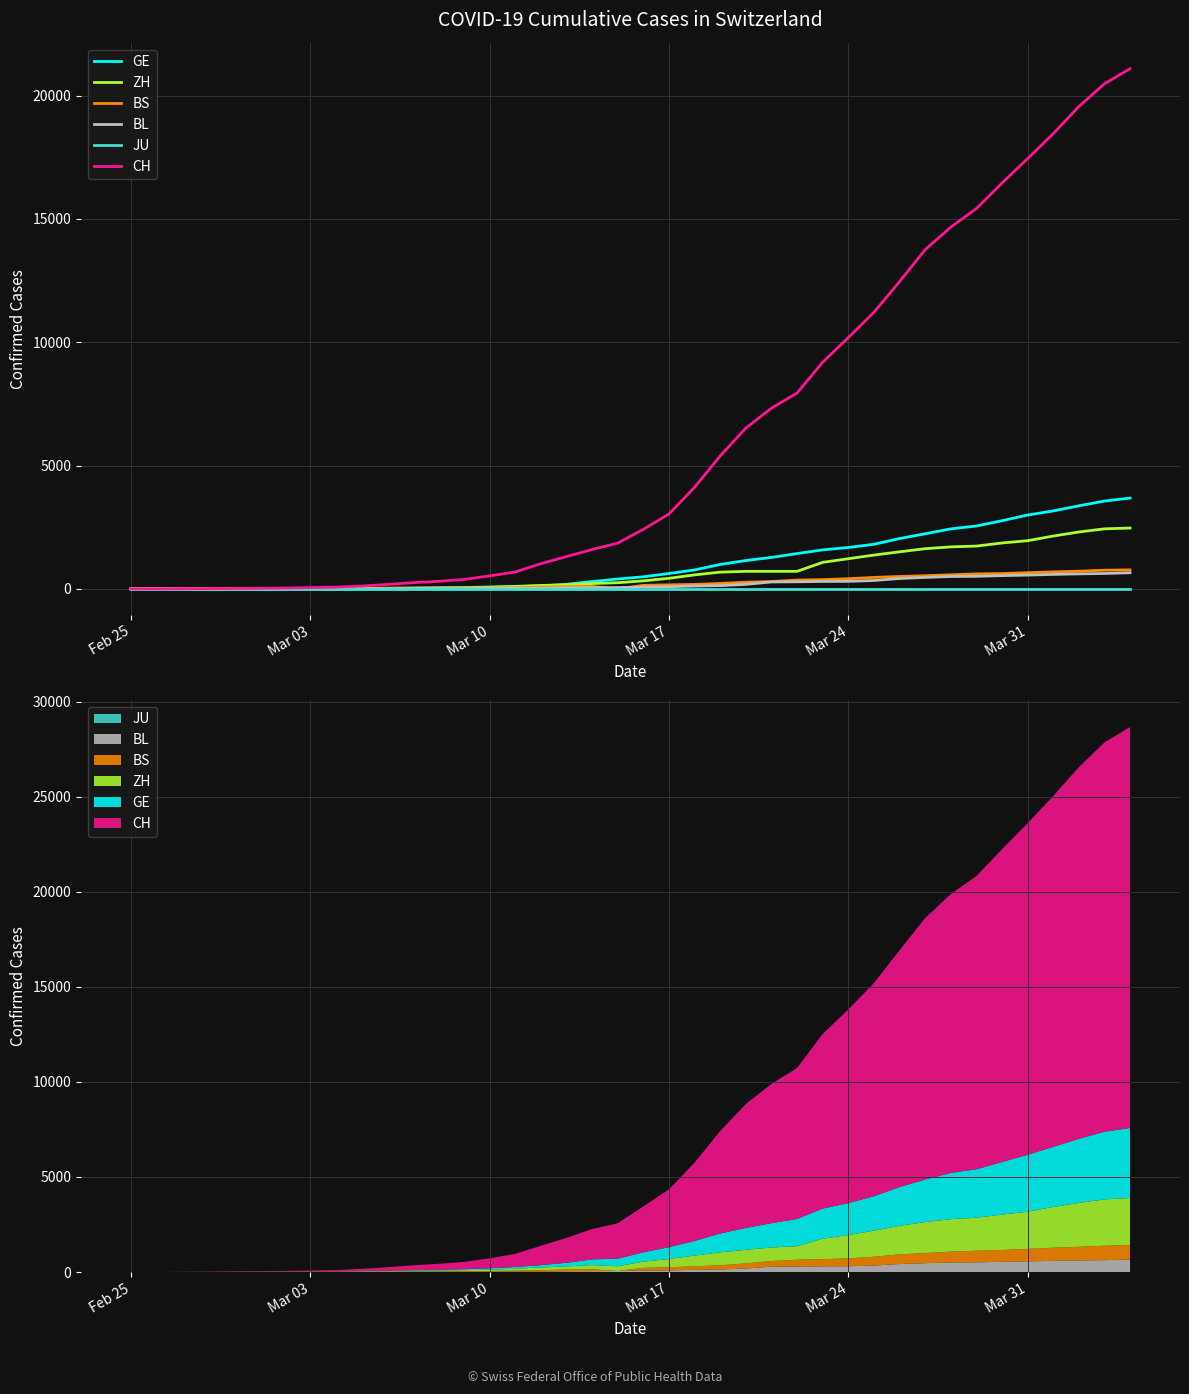

Between Mar 17 and Mar 03, which is larger?

Mar 17